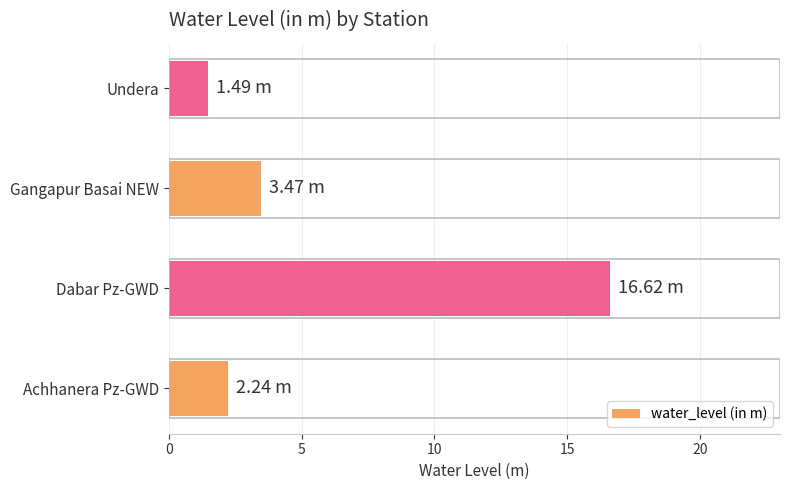

Which label corresponds to the largest value in the chart?

Dabar Pz-GWD